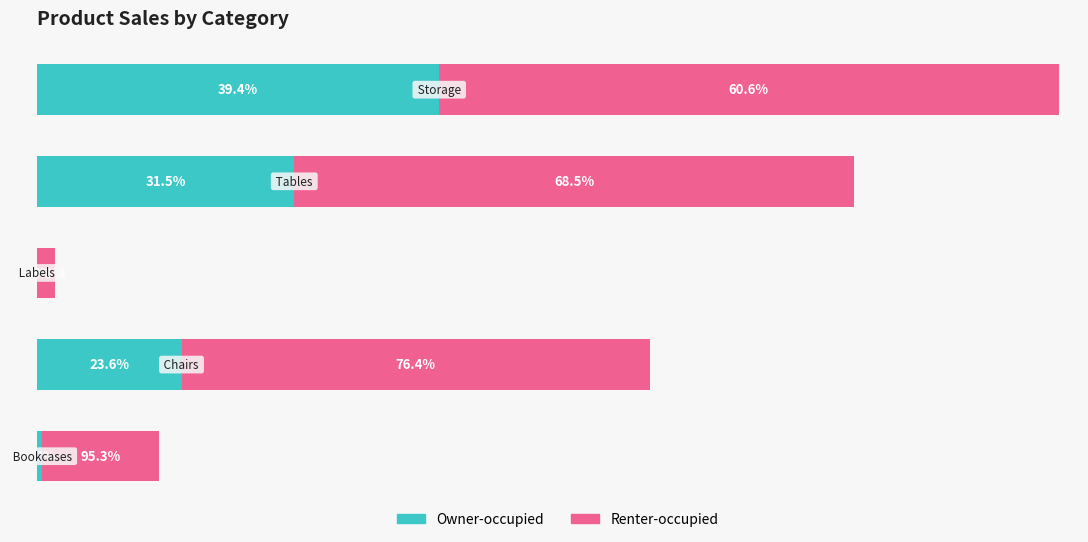

What are all the series names shown in the legend?

Owner-occupied, Renter-occupied